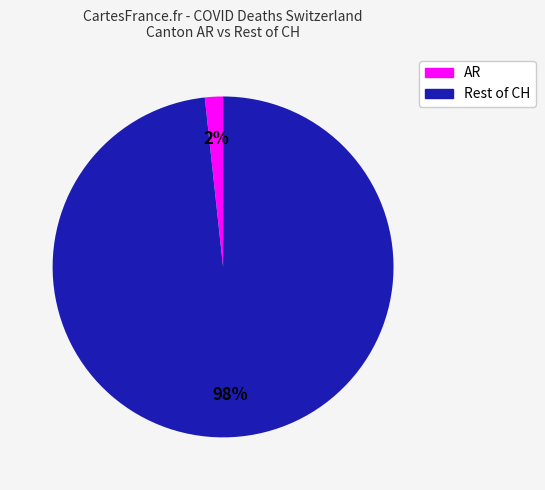

To the nearest percent, what is the average slice percentage?

50%